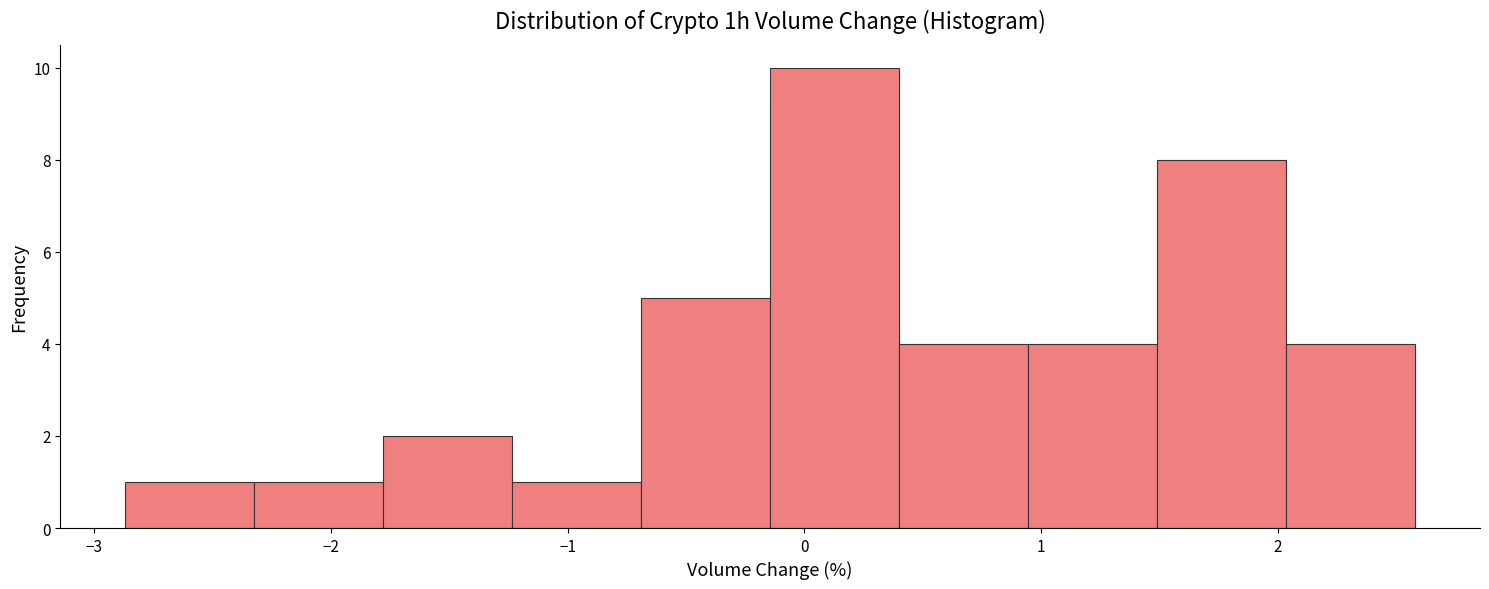

Reading left to right, list every bar in this chart as the range it spans on the x-axis followed by its height. Neither the bar edges nor the heights are printed on the chart, so give them approximately, as read against the axes.

-2.9 to -2.3: 1
-2.3 to -1.8: 1
-1.8 to -1.2: 2
-1.2 to -0.7: 1
-0.7 to -0.1: 5
-0.1 to 0.4: 10
0.4 to 0.9: 4
0.9 to 1.5: 4
1.5 to 2.0: 8
2.0 to 2.6: 4